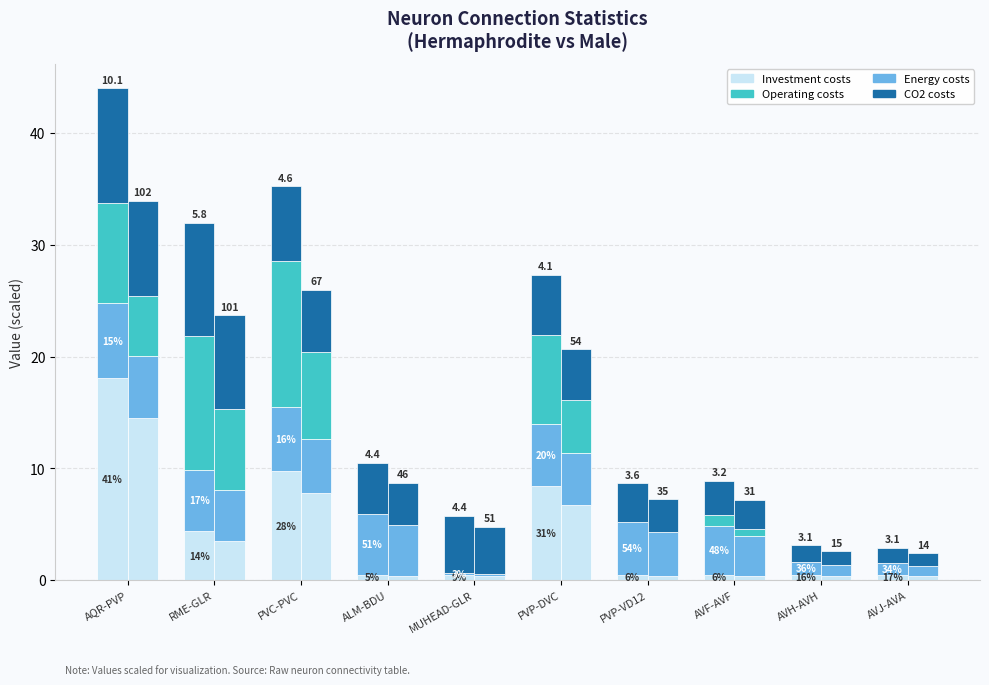

At which label does Energy costs first exceed 5?

AQR-PVP